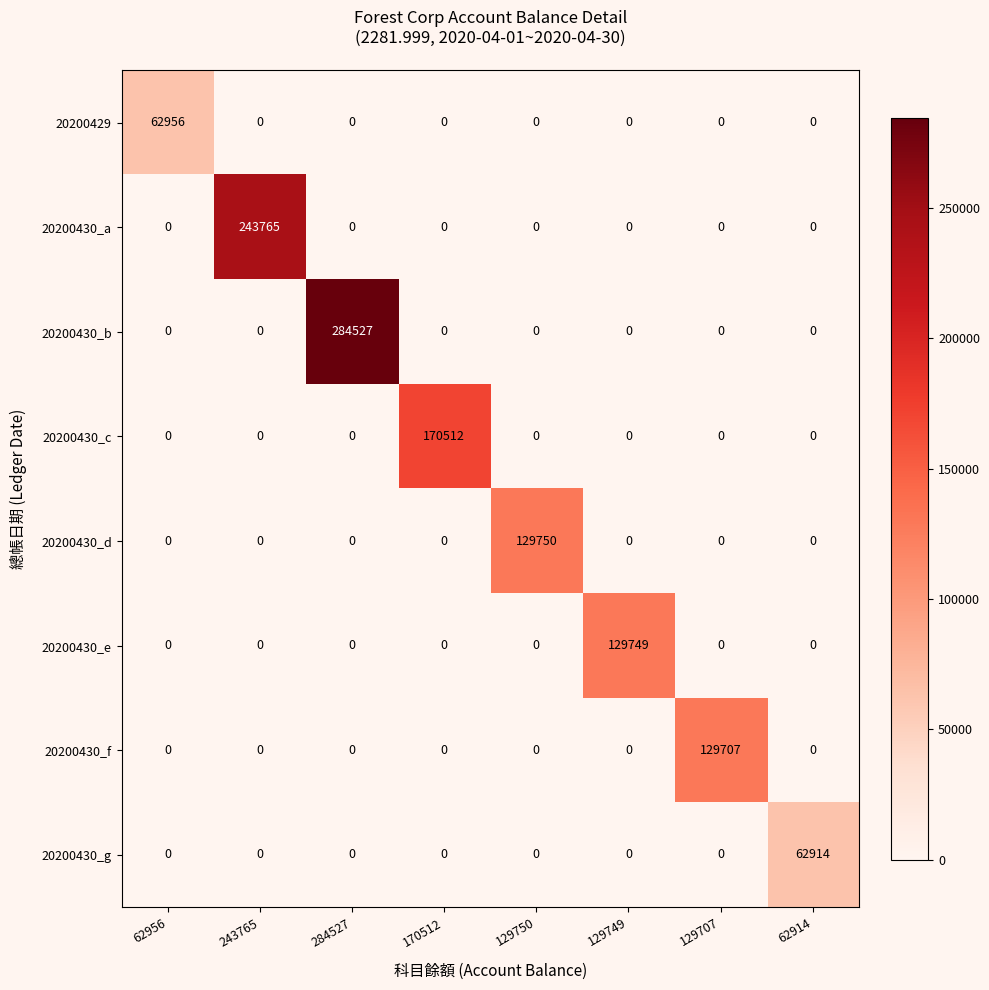

What is the total value across all series at 284527?

284527